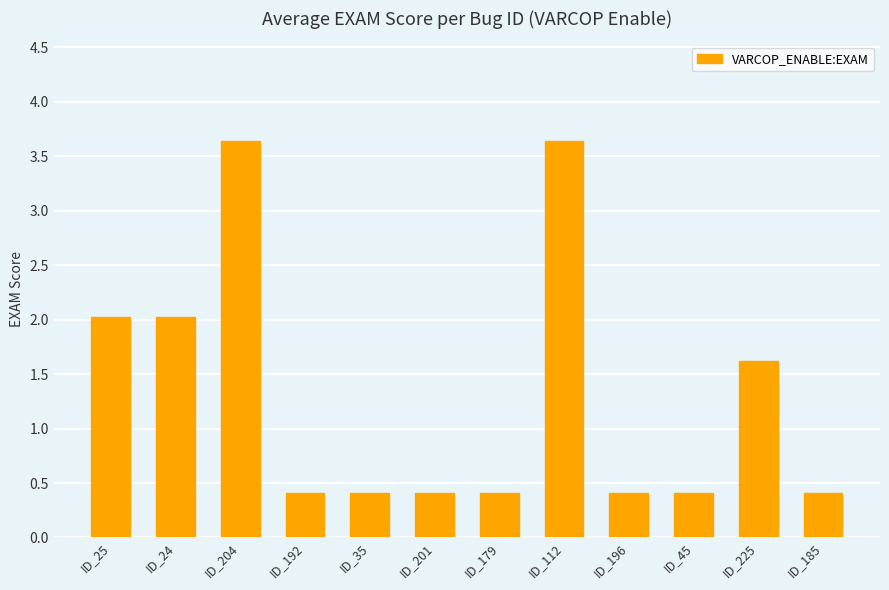

Is it true that the value at ID_179 is 0.4?

True